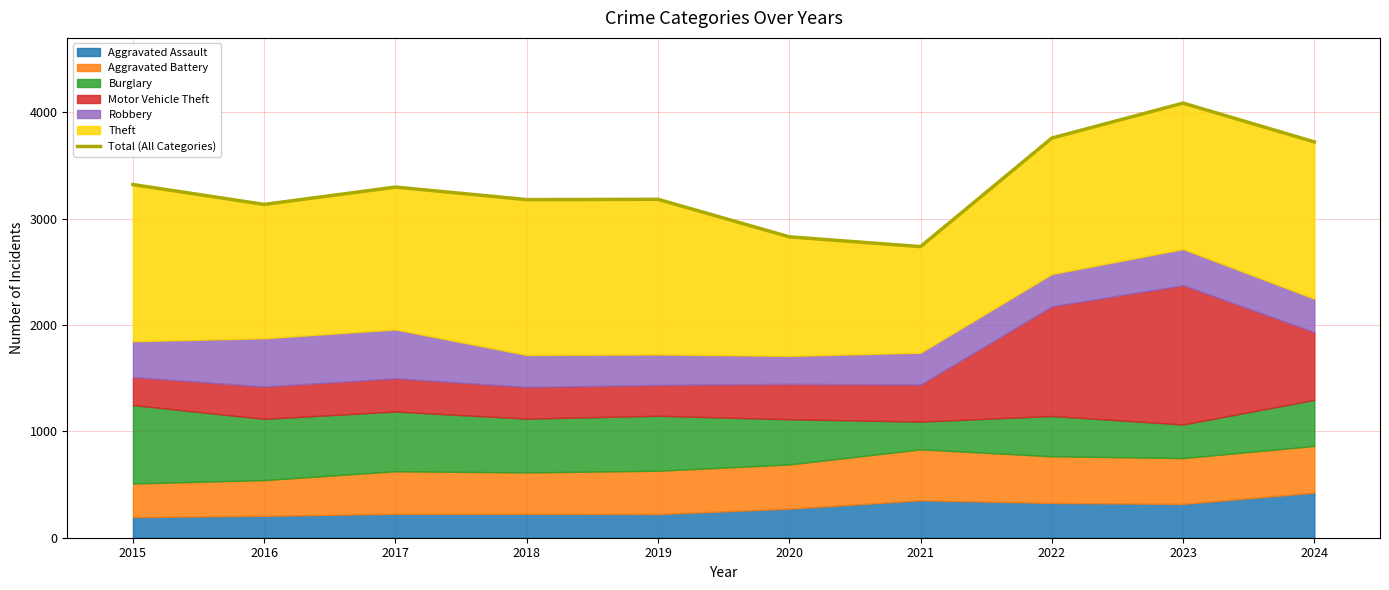

True or false: the data shows 2633 at 2023.

False